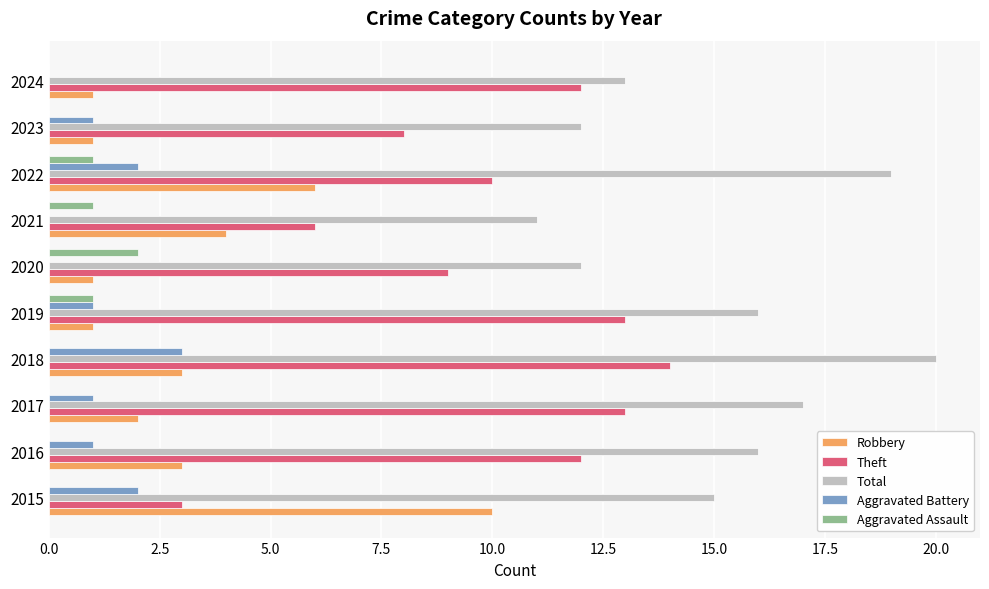

Is the value of Robbery at 2018 greater than the value of Theft at 2016?

No